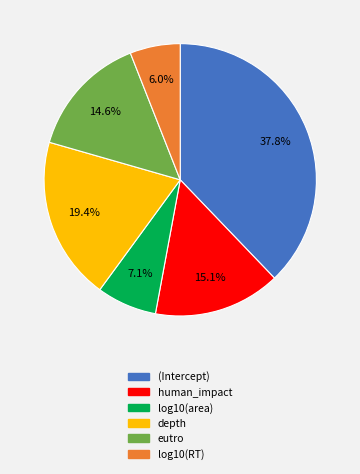

What percentage is the human_impact slice, to the nearest percent?

15%